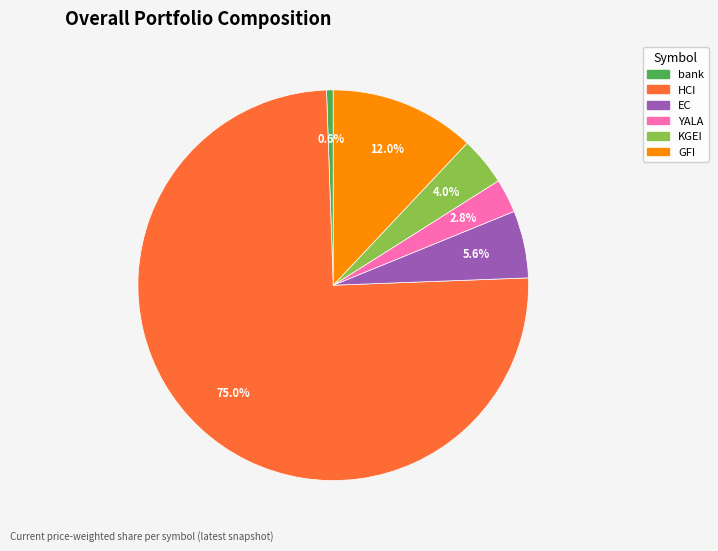

What is the smallest slice in the pie chart?

bank